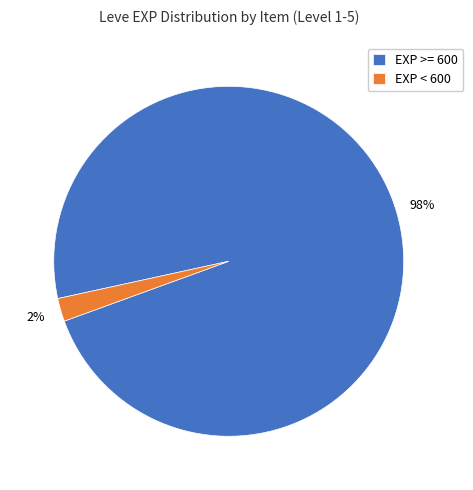

Rank the categories by value from highest to lowest.

EXP >= 600, EXP < 600